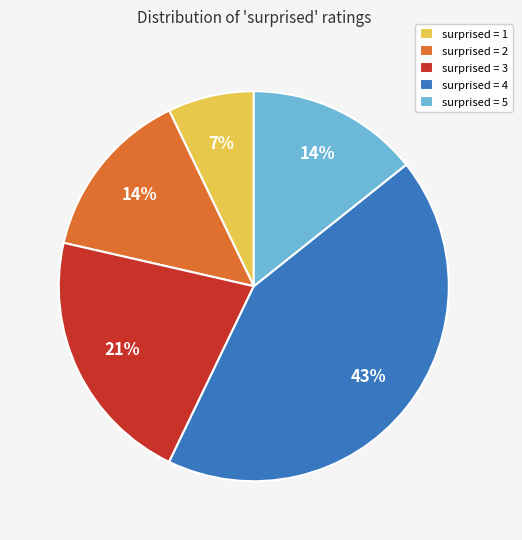

Combined, do surprised = 1 and surprised = 5 account for over 50%?

No